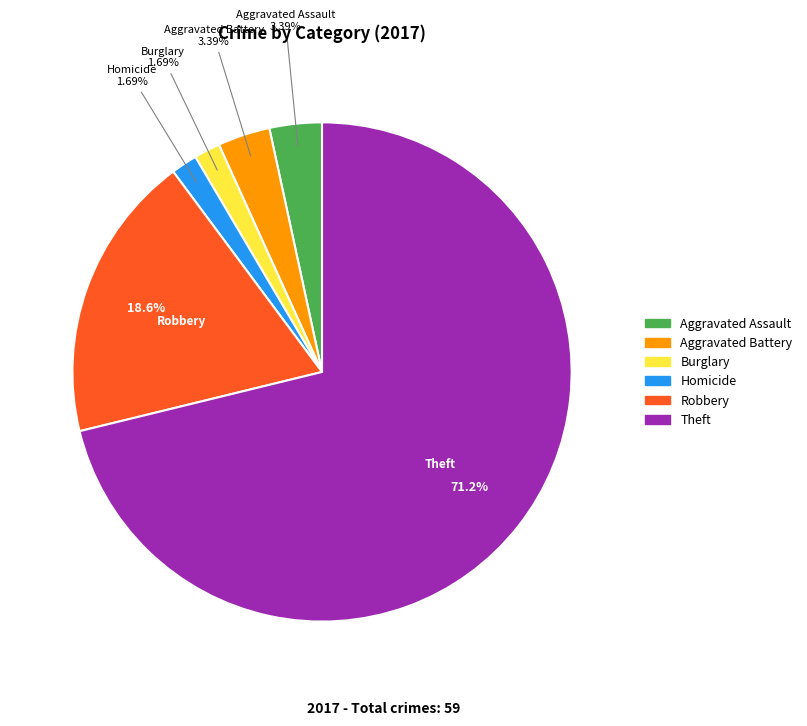

Does any single category account for the majority?

Yes